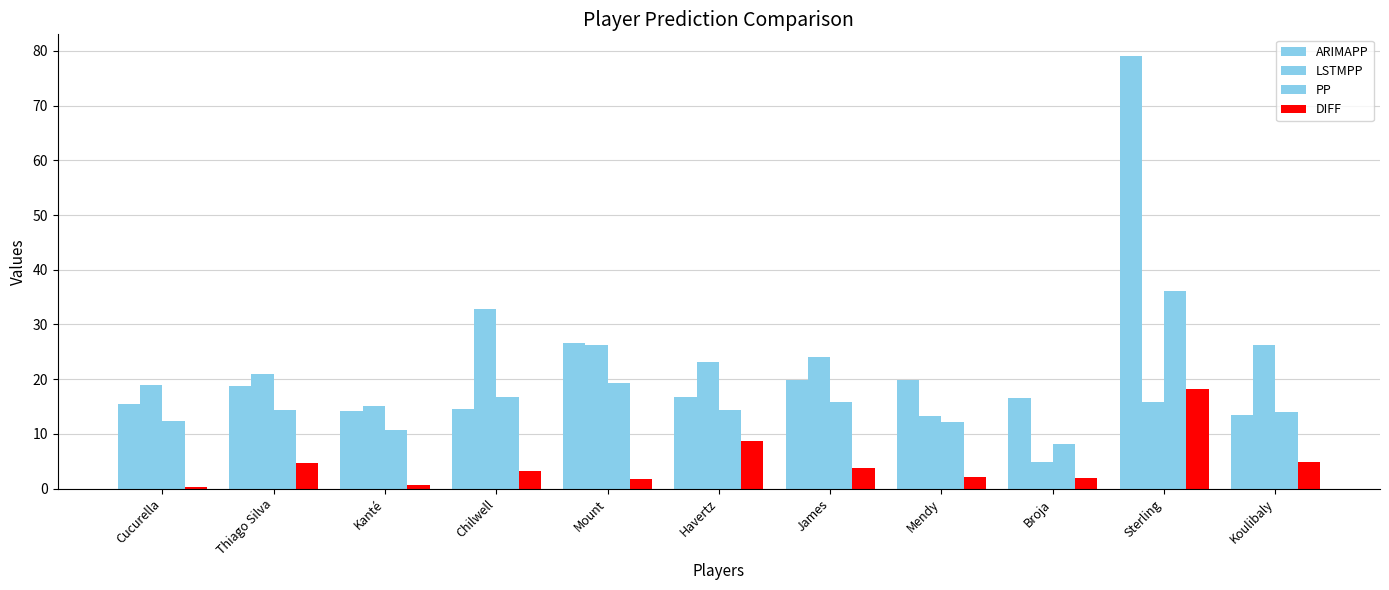

Does the chart contain stacked bars?

No